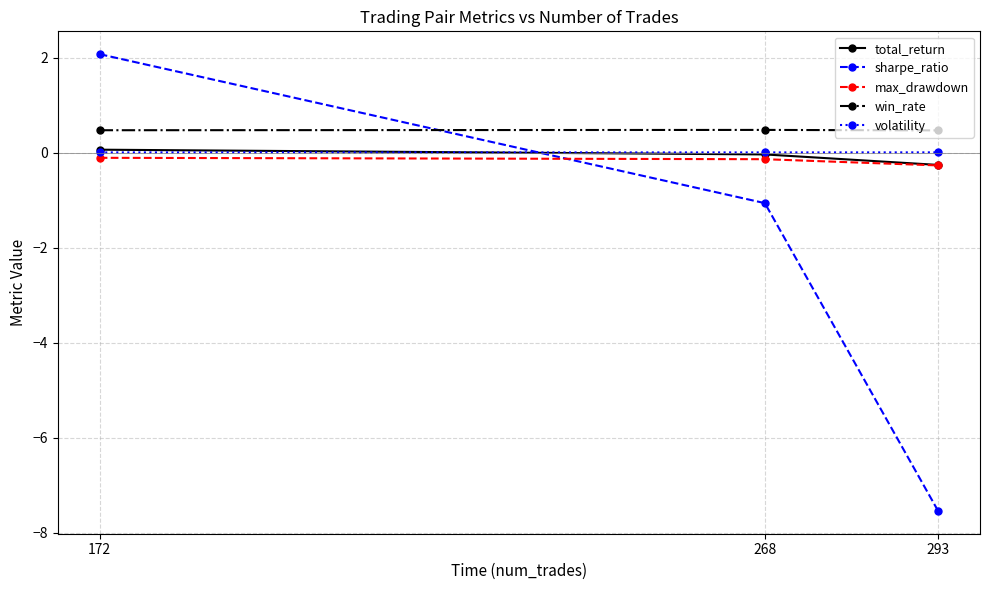

What is the value of the sharpe_ratio point at the 2nd from the left?

-1.1